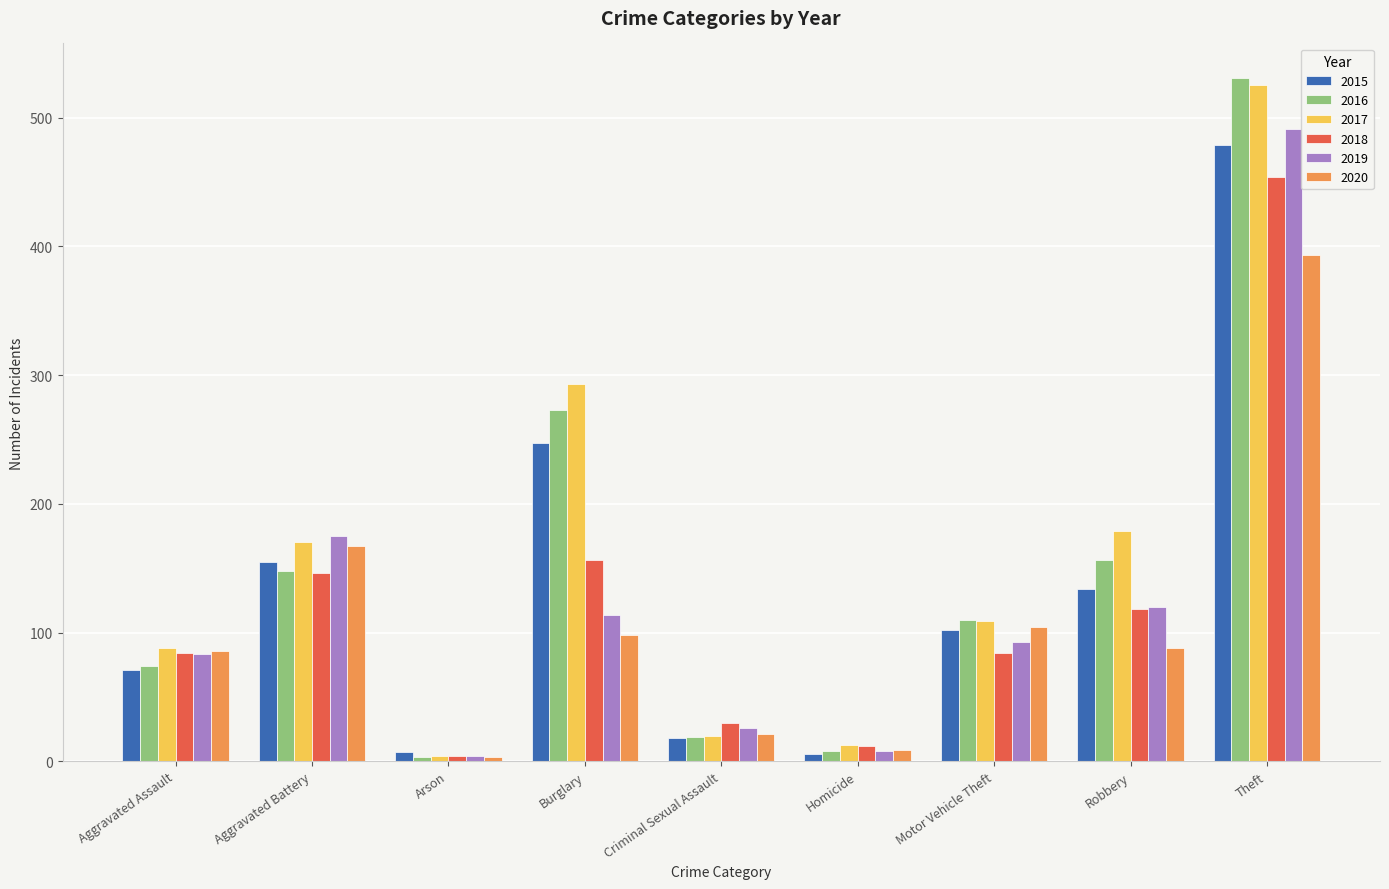

Which category has the lowest value in the 2016 series?

Arson